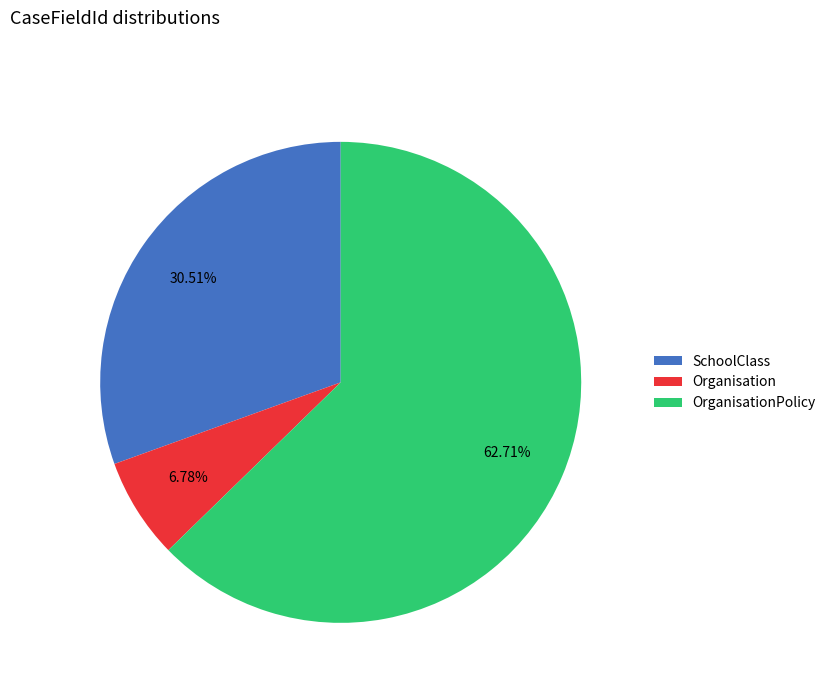

Is the sum of OrganisationPolicy and Organisation greater than half?

Yes